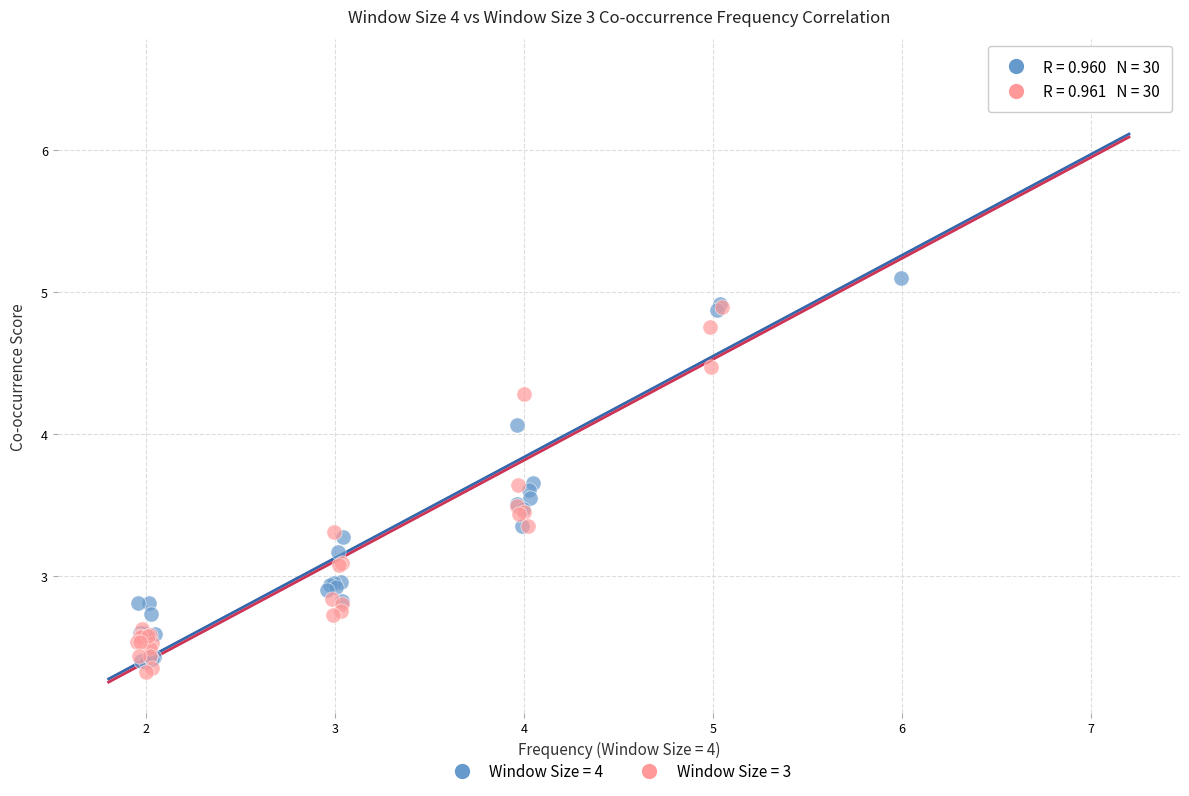

Which series reaches the maximum Y coordinate?

Window Size = 4